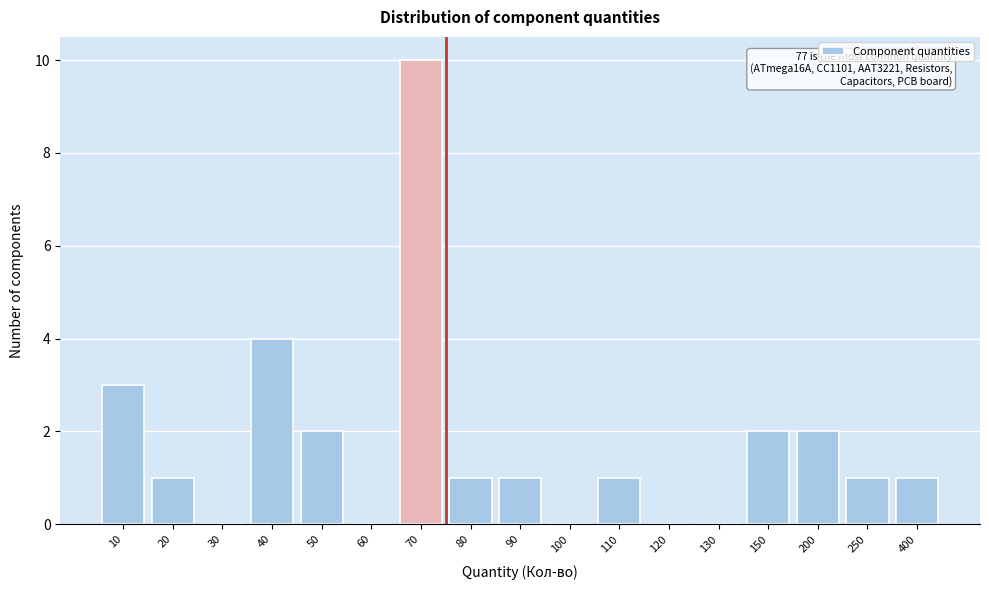

Reading left to right, transcribe all the data shown in this chart.

10=3	20=1	30=0	40=4	50=2	60=0	70=10	80=1	90=1	100=0	110=1	120=0	130=0	150=2	200=2	250=1	400=1